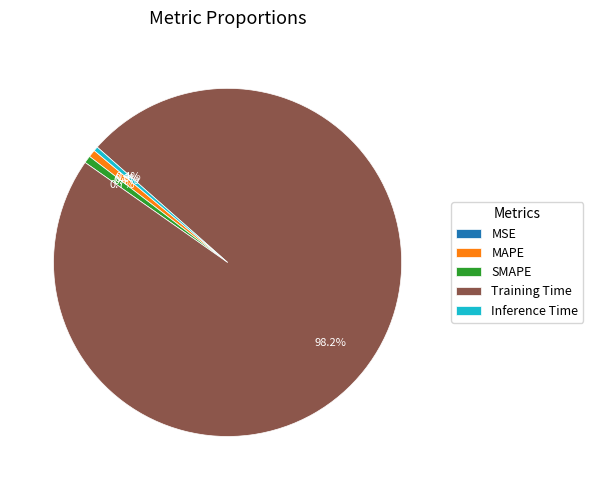

Which category has the biggest portion of the pie?

Training Time